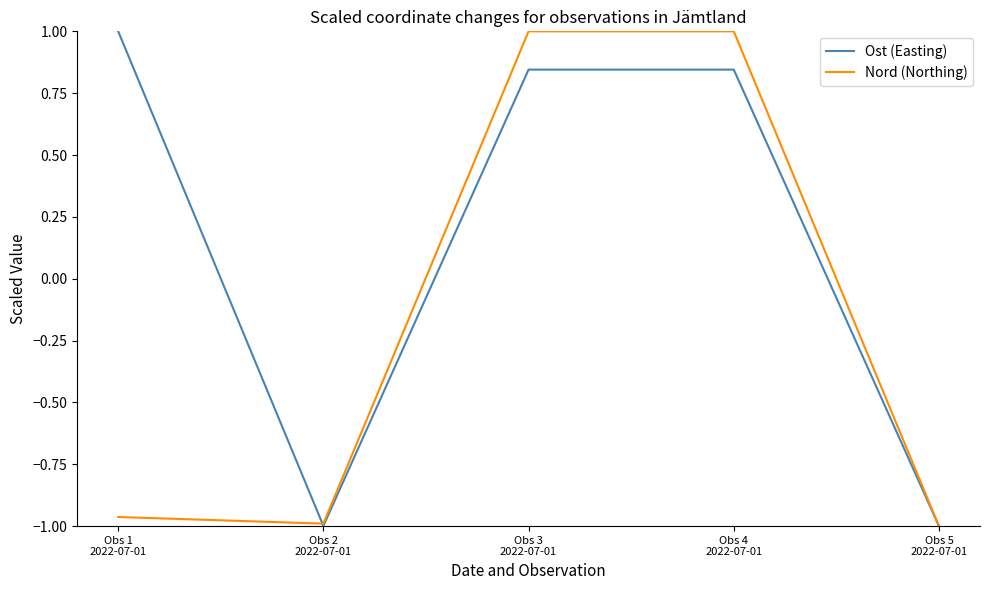

What is the maximum value shown in the chart?

1.0